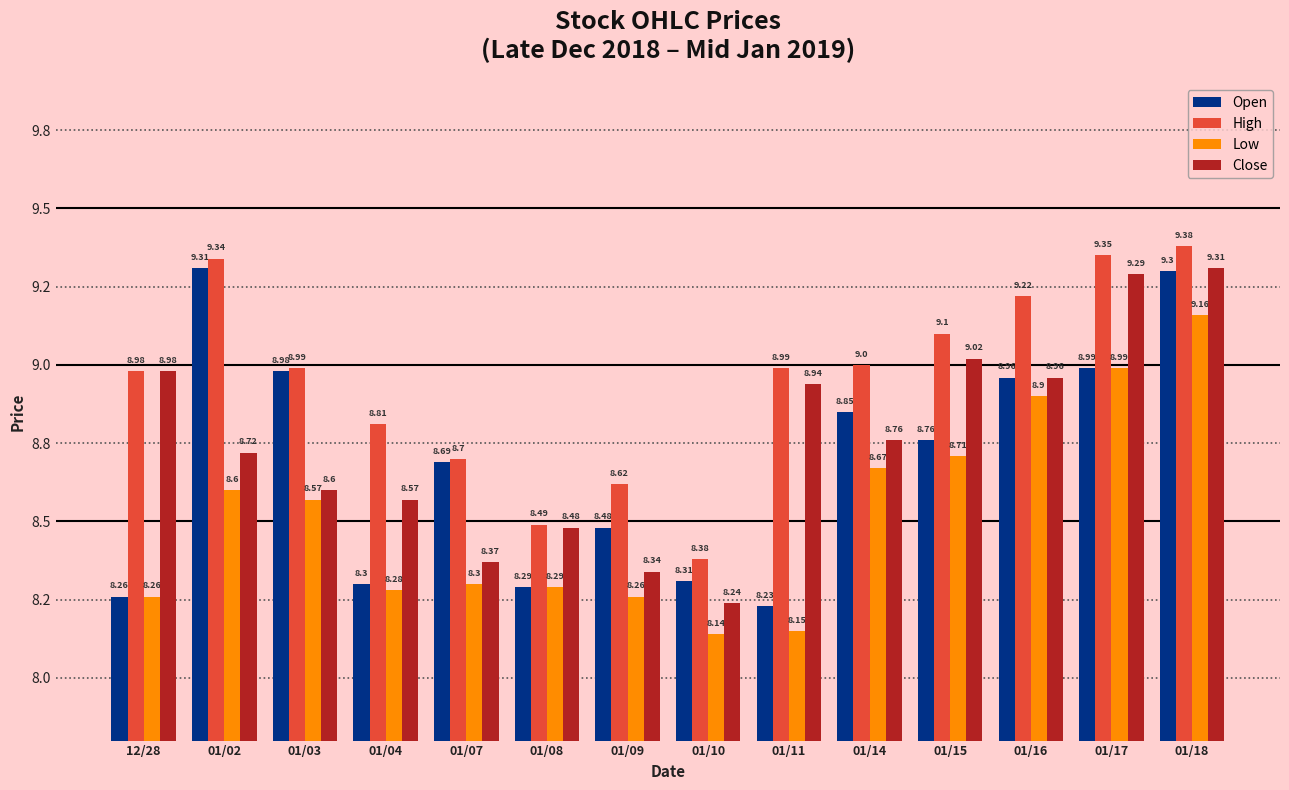

What is the label of the 6th bar from the left?

01/08